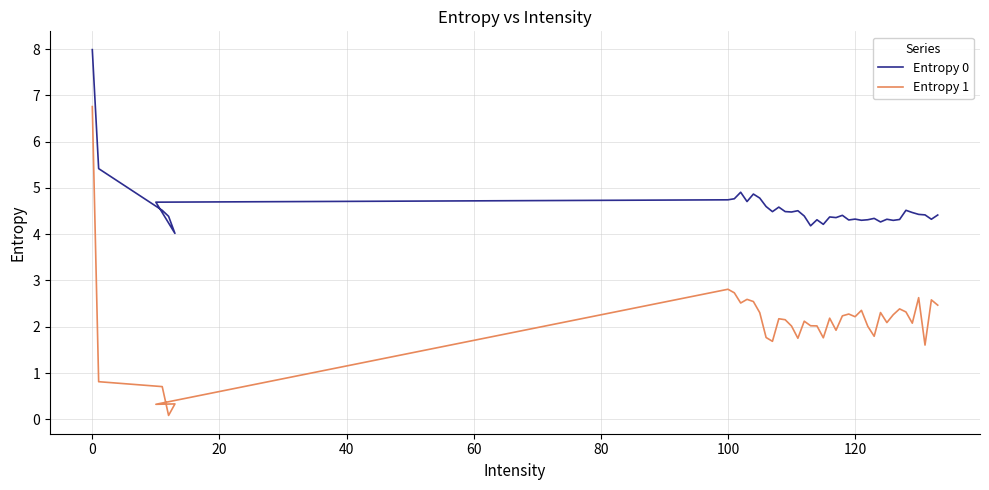

Reading left to right, what are all the values shown in this chart?

Entropy 0: 8.0	5.4	4.5	4.4	4.0	4.7	4.7	4.8	4.9	4.7	4.9	4.8	4.6	4.5	4.6	4.5	4.5	4.5	4.4	4.2	4.3	4.2	4.4	4.4	4.4	4.3	4.3	4.3	4.3	4.3	4.3	4.3	4.3	4.3	4.5	4.5	4.4	4.4	4.3	4.4
Entropy 1: 6.8	0.8	0.7	0.1	0.3	0.3	2.8	2.7	2.5	2.6	2.5	2.3	1.8	1.7	2.2	2.2	2.0	1.8	2.1	2.0	2.0	1.8	2.2	1.9	2.2	2.3	2.2	2.4	2.0	1.8	2.3	2.1	2.3	2.4	2.3	2.1	2.6	1.6	2.6	2.5